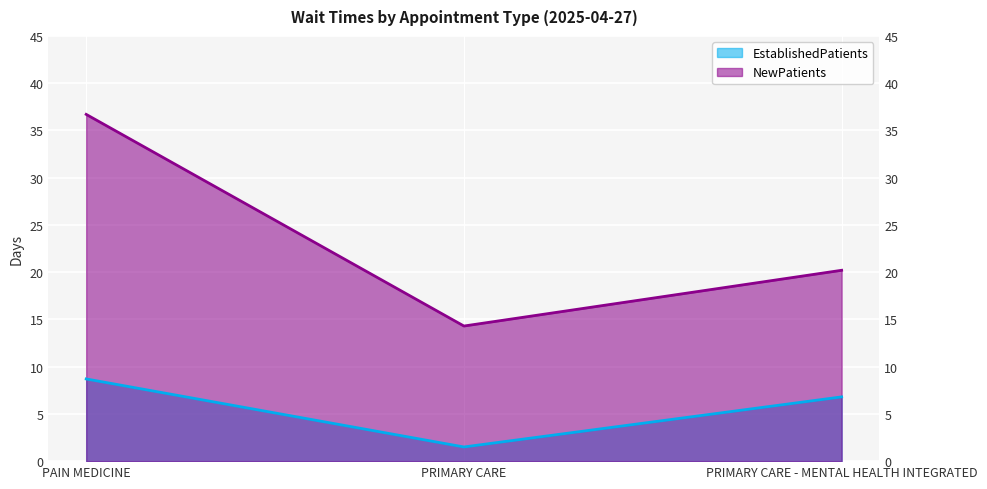

Which has a higher value, PAIN MEDICINE or PRIMARY CARE - MENTAL HEALTH INTEGRATED?

PAIN MEDICINE